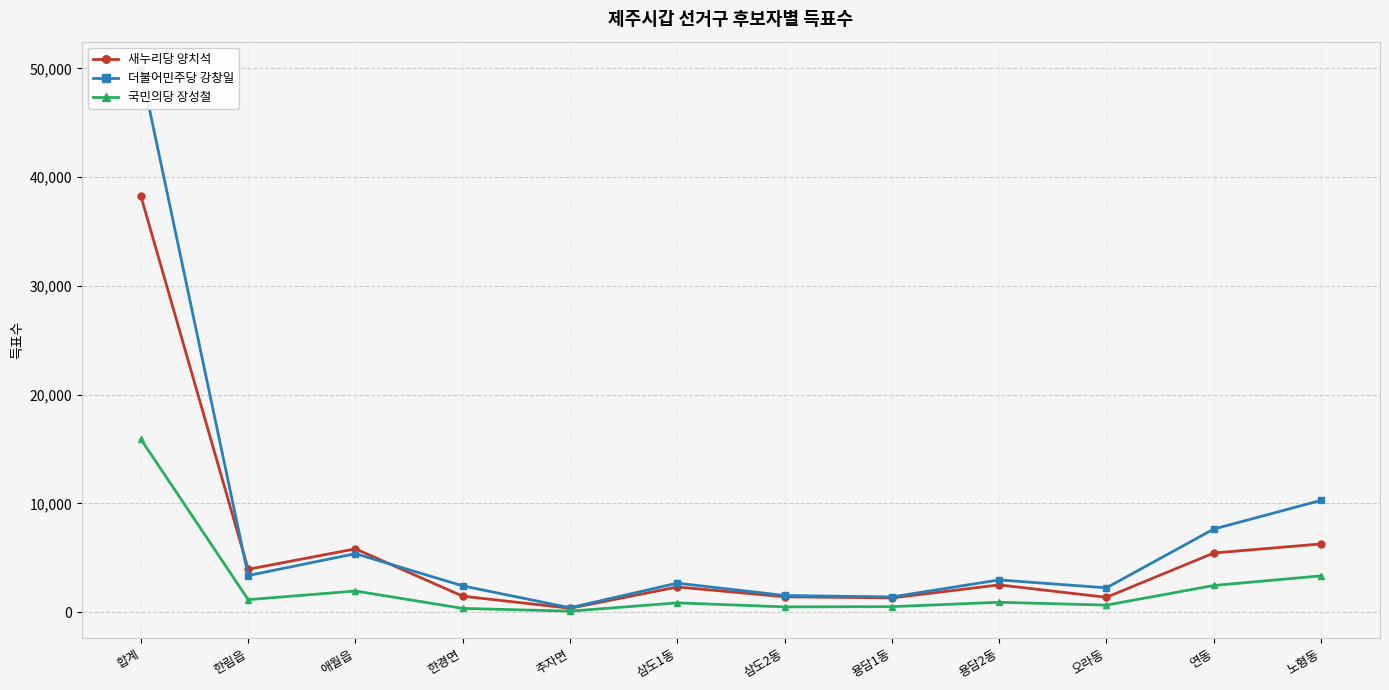

At which category does 더불어민주당 강창일 reach its first local valley?

한림읍